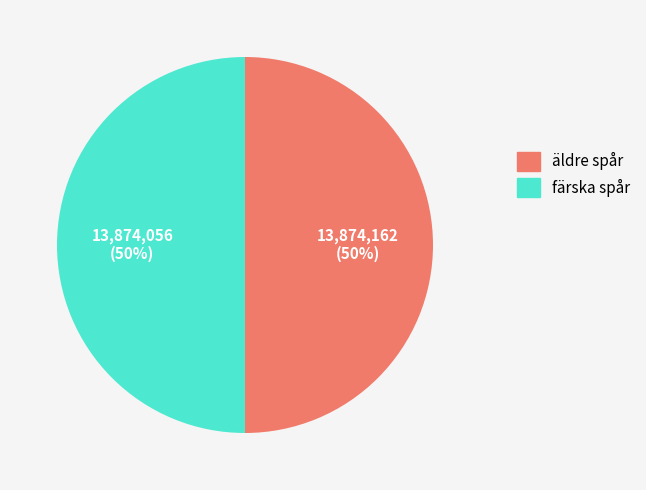

How many slices are in this pie chart?

2